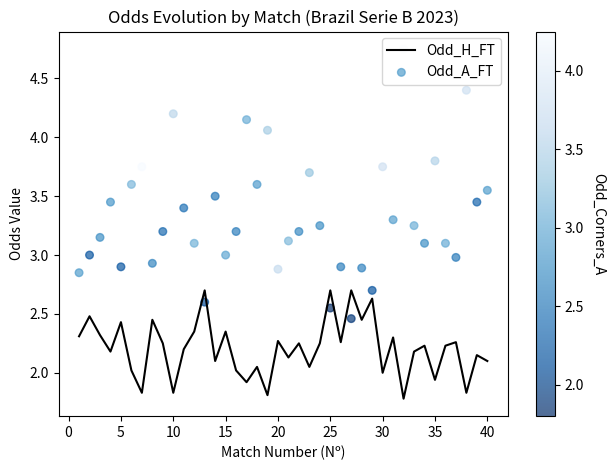

Which series has the widest spread of Y values?

Odd_A_FT